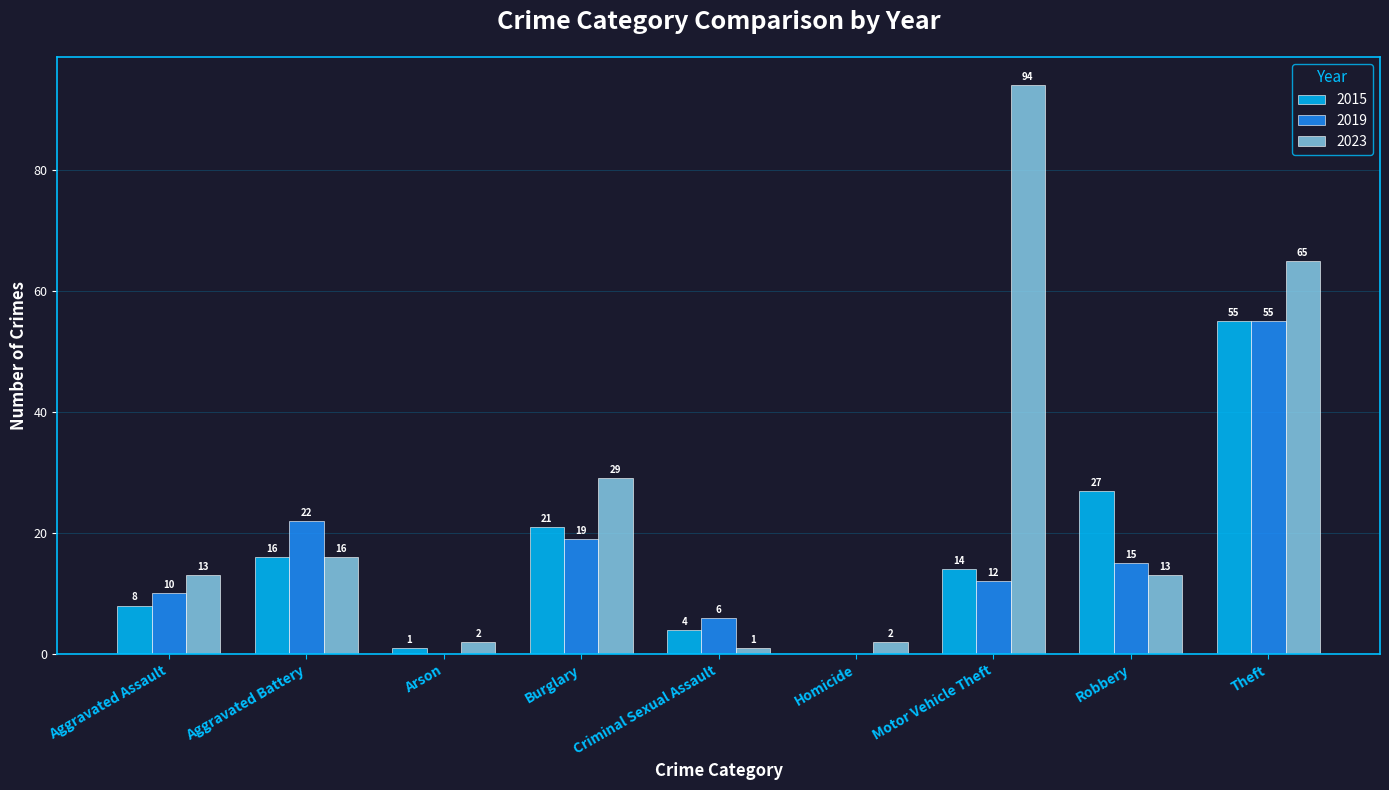

Between Aggravated Assault and Motor Vehicle Theft, which series saw the biggest shift?

2023